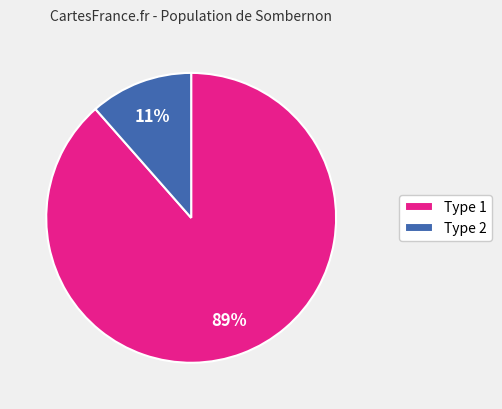

Combined, do Type 1 and Type 2 account for over 50%?

Yes